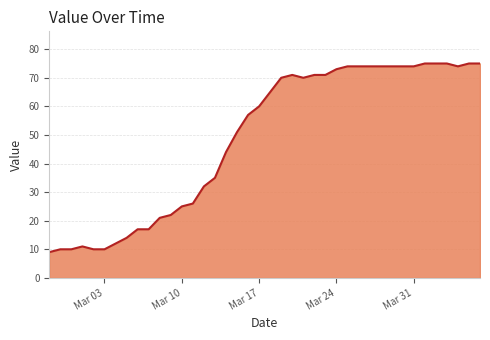

What is the difference between the maximum and minimum values?

66